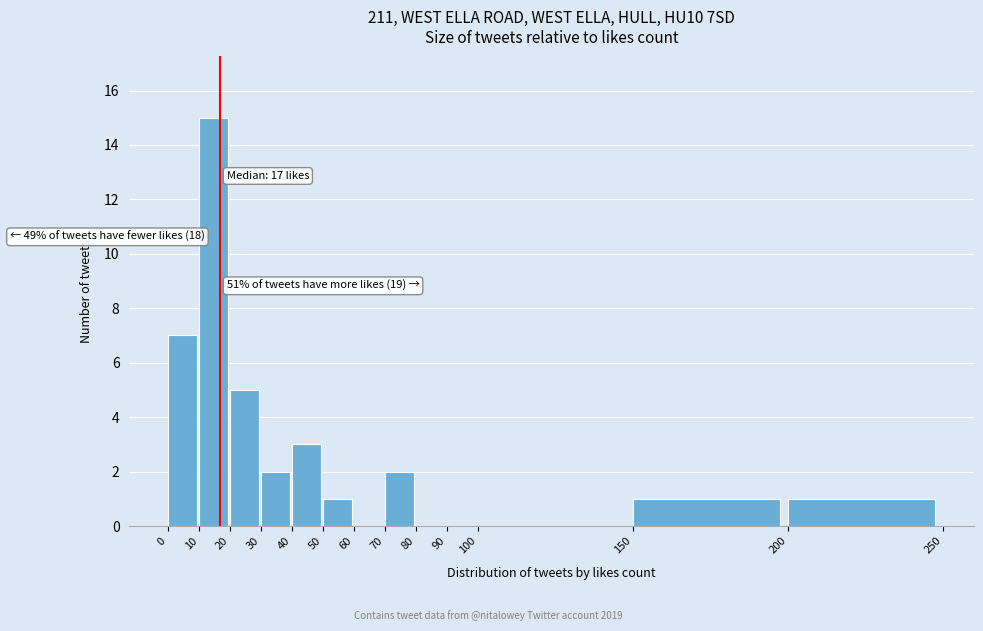

Which range on the x-axis has the tallest bar?

10 to 20